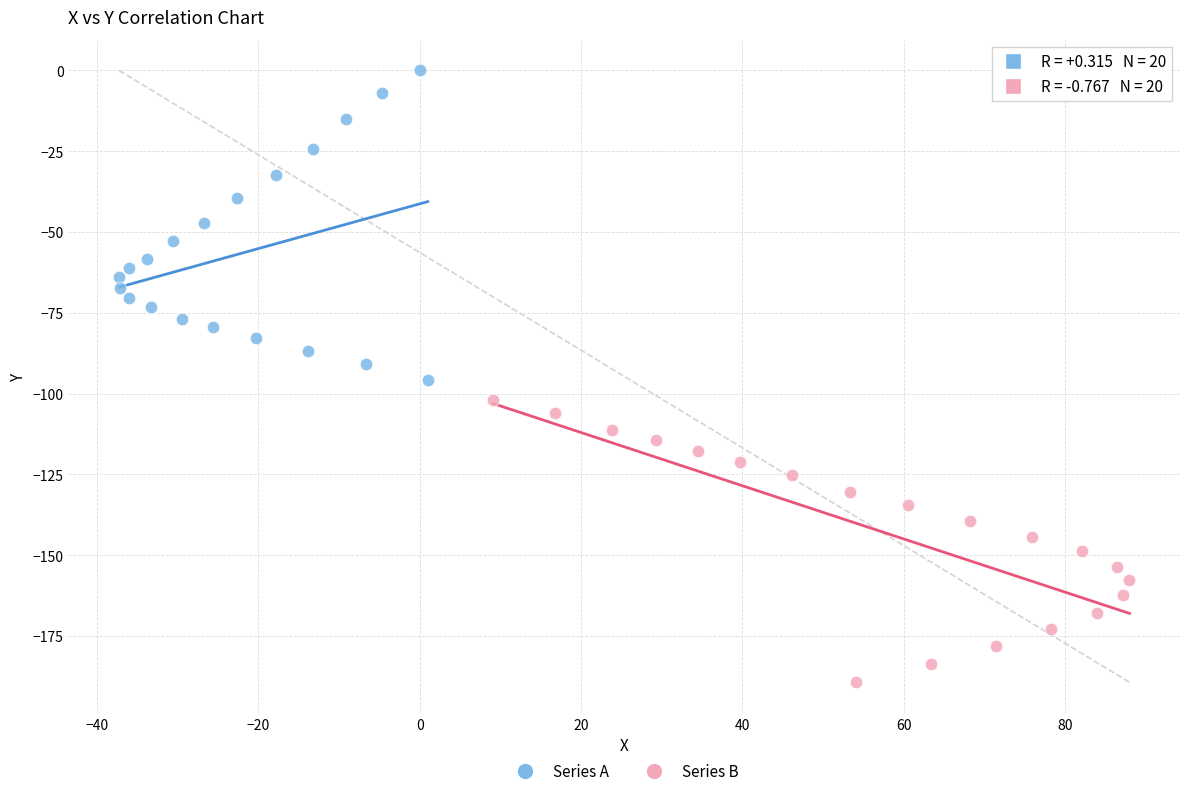

Which series reaches the maximum Y coordinate?

Series A